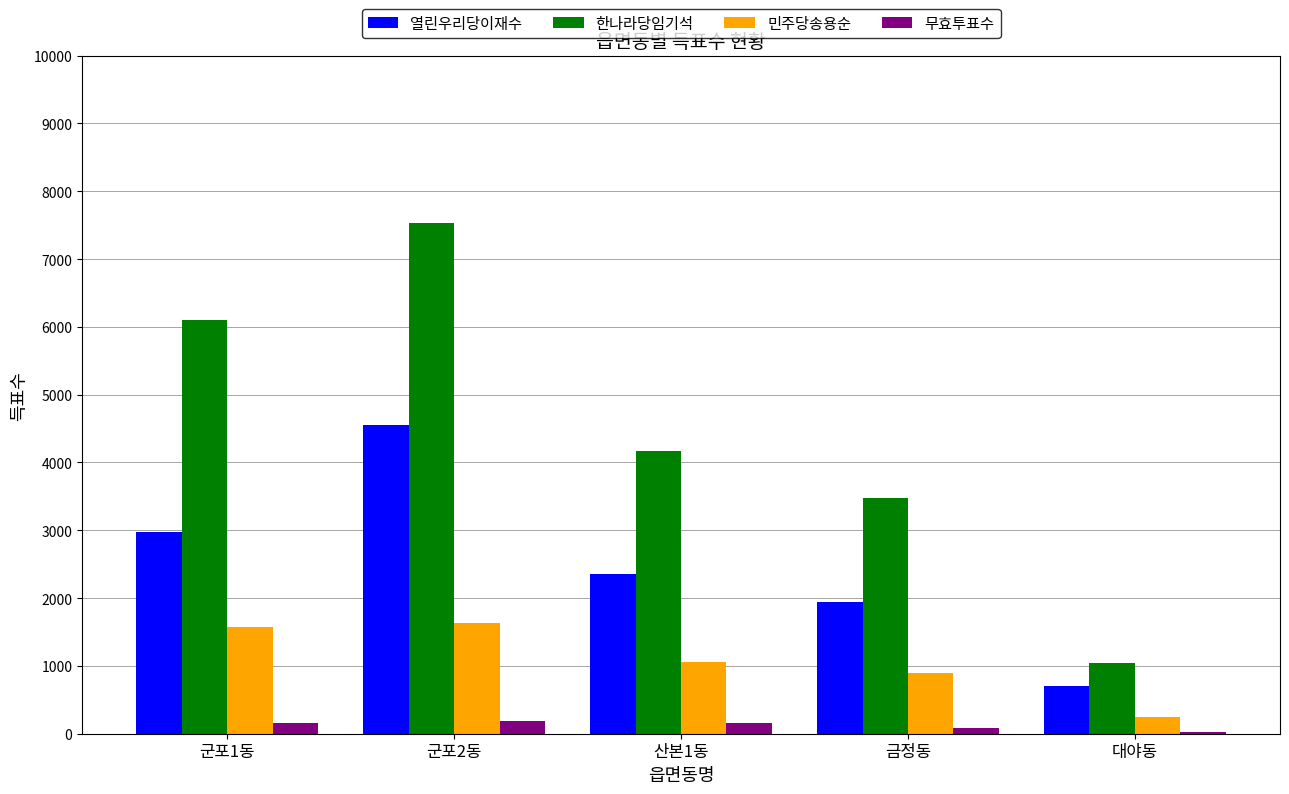

How many groups of bars are there?

5